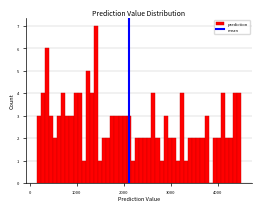

Read against the x-axis, roughly where is the centre of the tallest bar?

1400